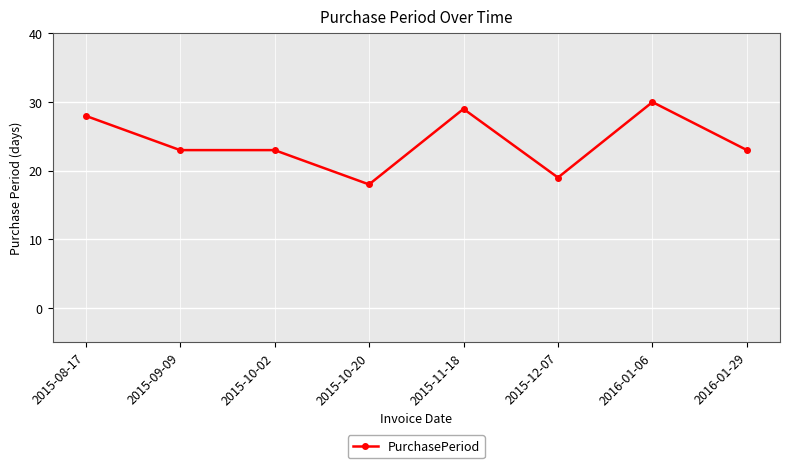

The value at 2015-10-20 is 10. True or false?

False